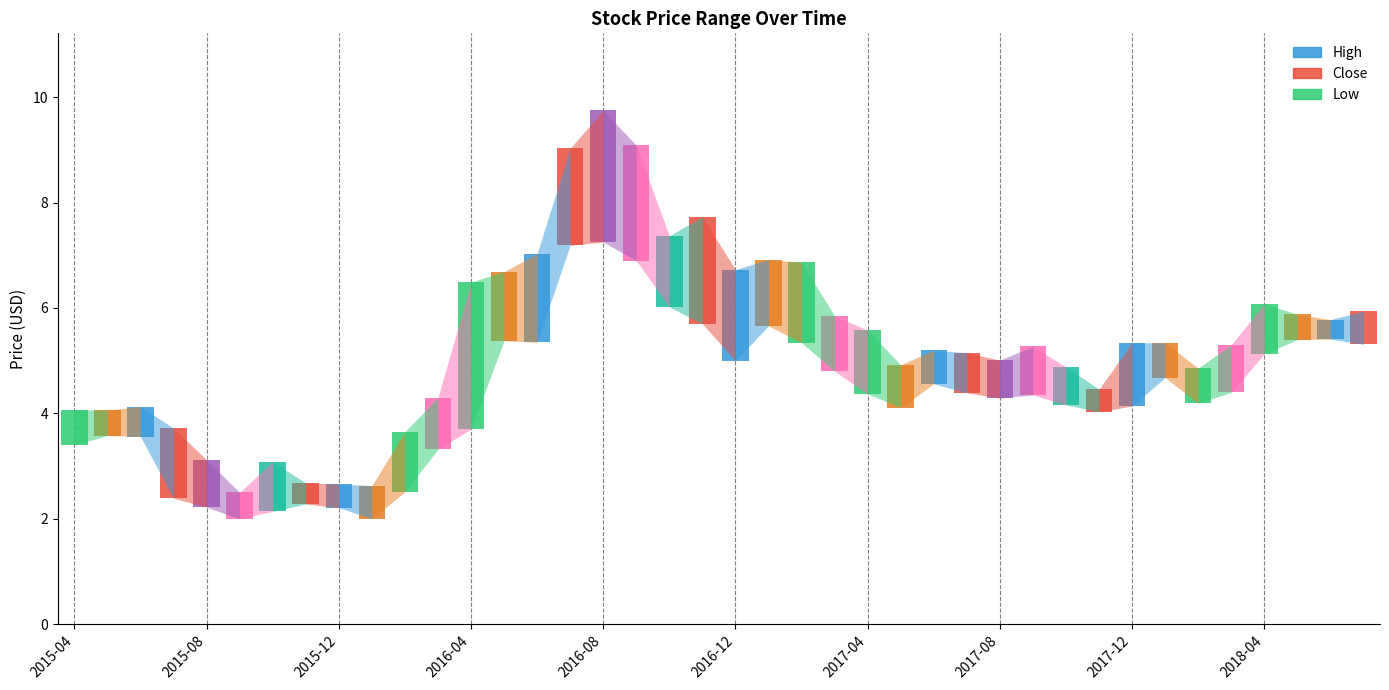

What is the average value of the Low series?

4.3